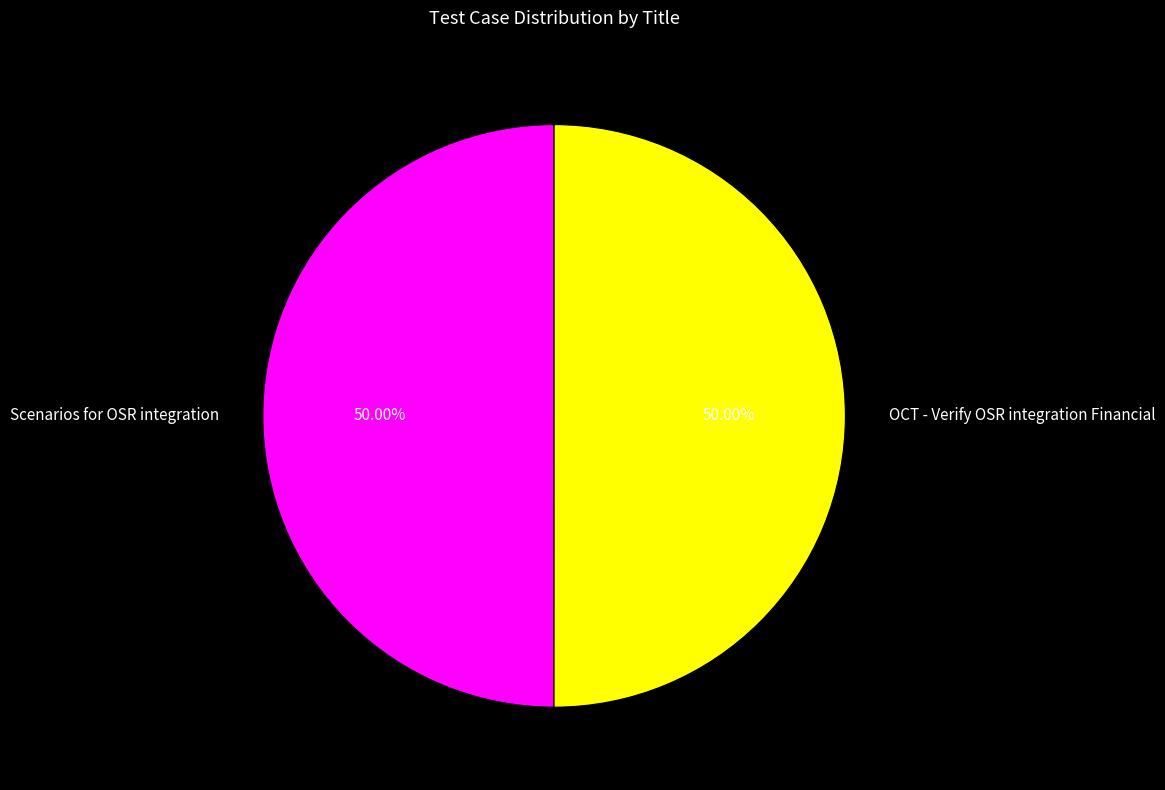

Approximately how many times larger is the value at Scenarios for OSR integration compared to OCT - Verify OSR integration Financial?

1.0